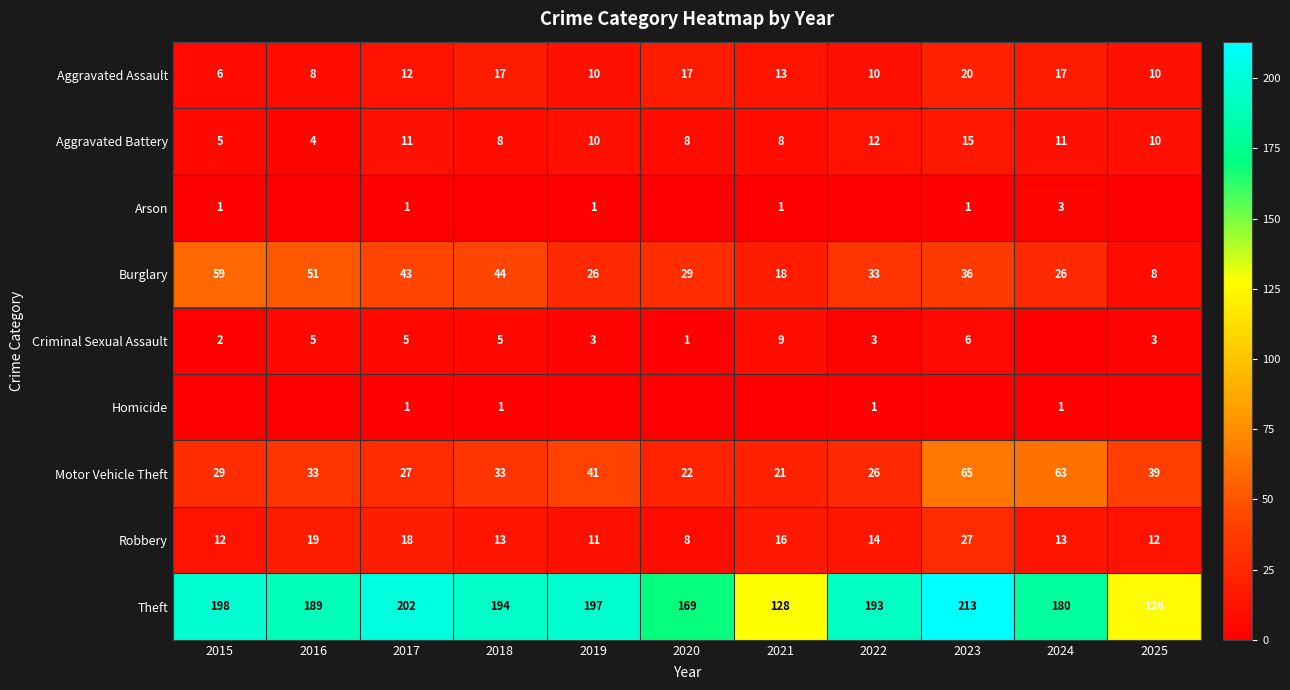

What is the spread (max minus min) of values at 2017?

201